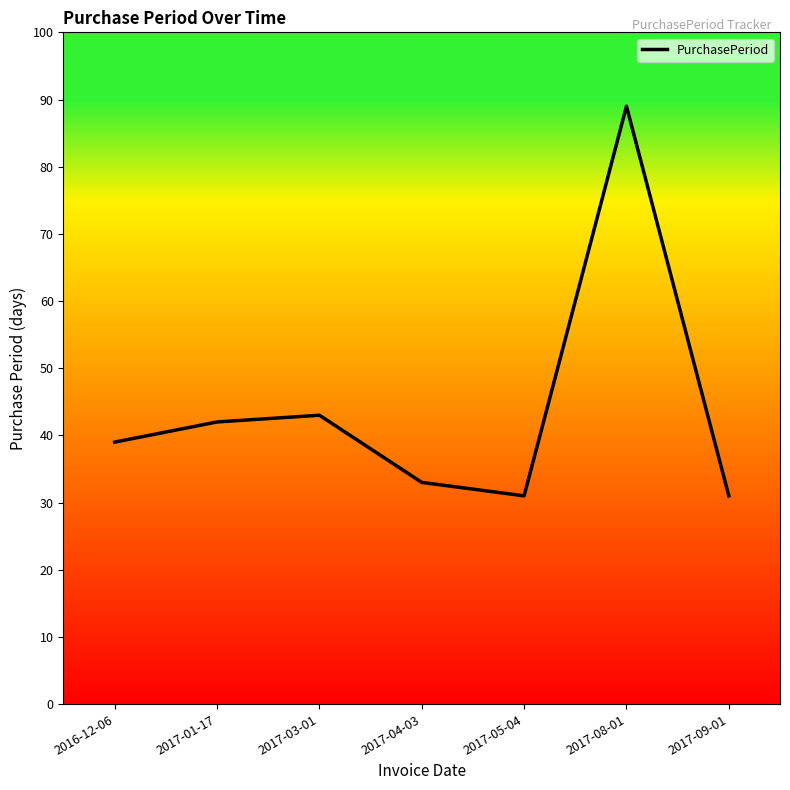

Count the number of categories in the chart.

7